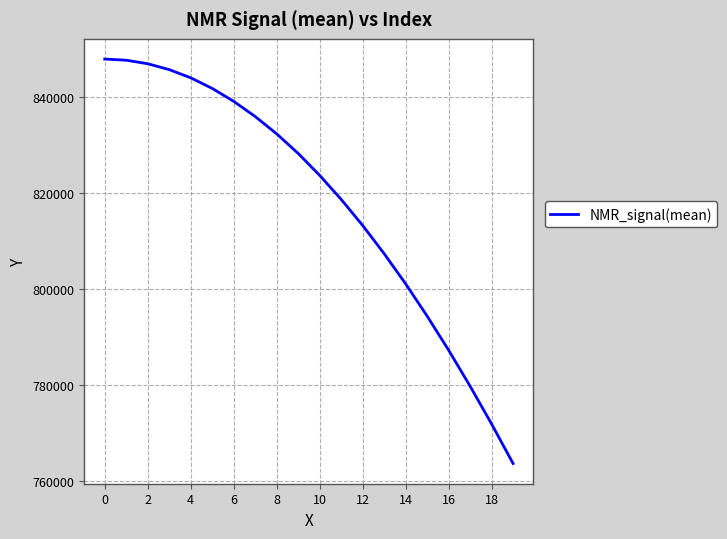

What is the minimum value shown in the chart?

763592.1